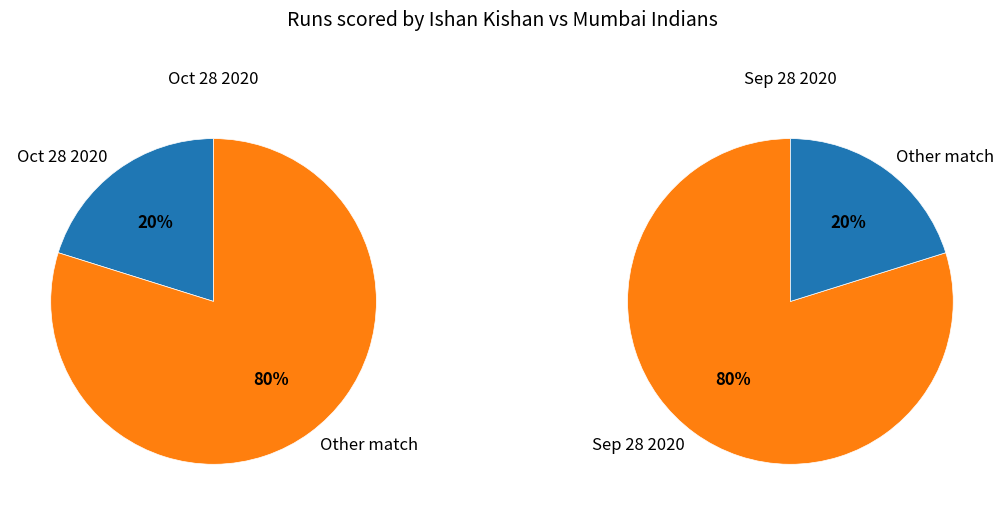

Is it true that Sep 28 2020 is 67% of the pie?

False